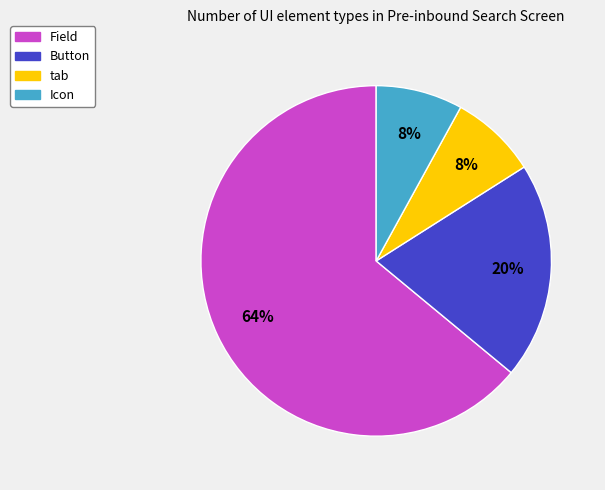

Which slice is the largest?

Field